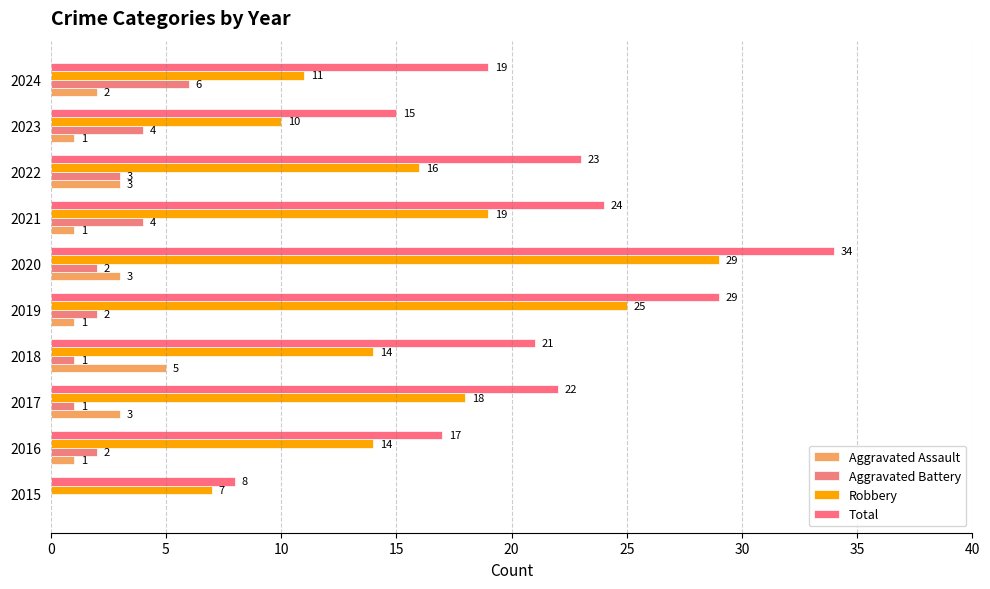

At which category is the sum across all series the highest?

2020